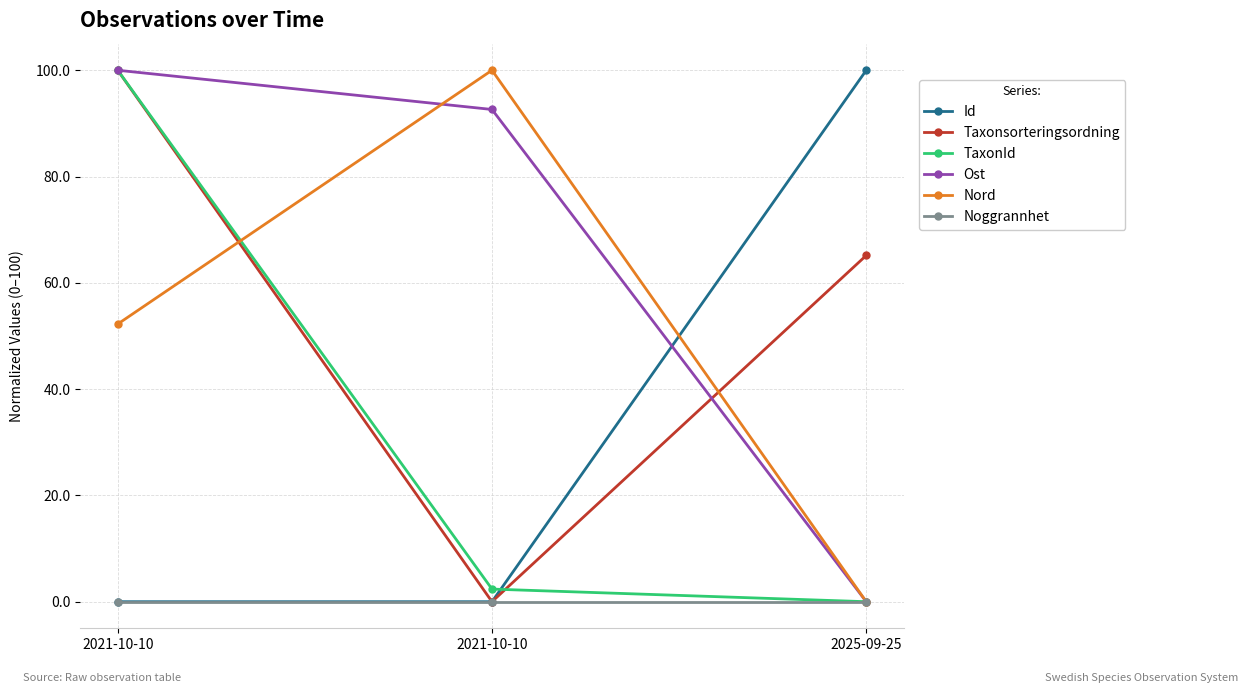

Which series changed the most between 2021-10-10 and 2025-09-25?

Id